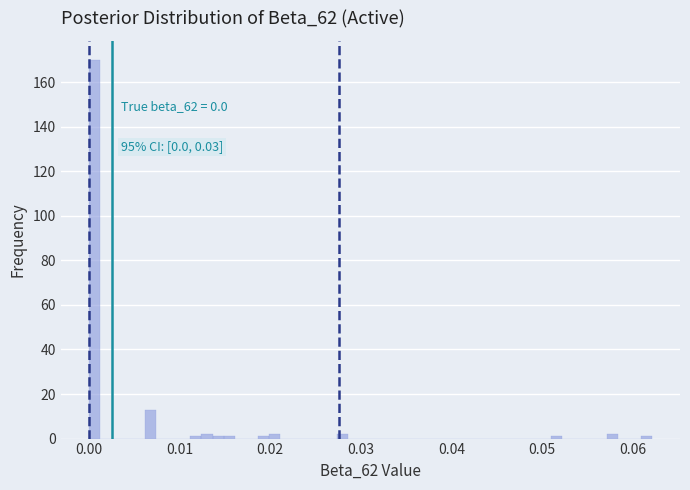

Around what value on the x-axis is the tallest bar? Give the approximate position of its centre, as read against the axis.

0.001